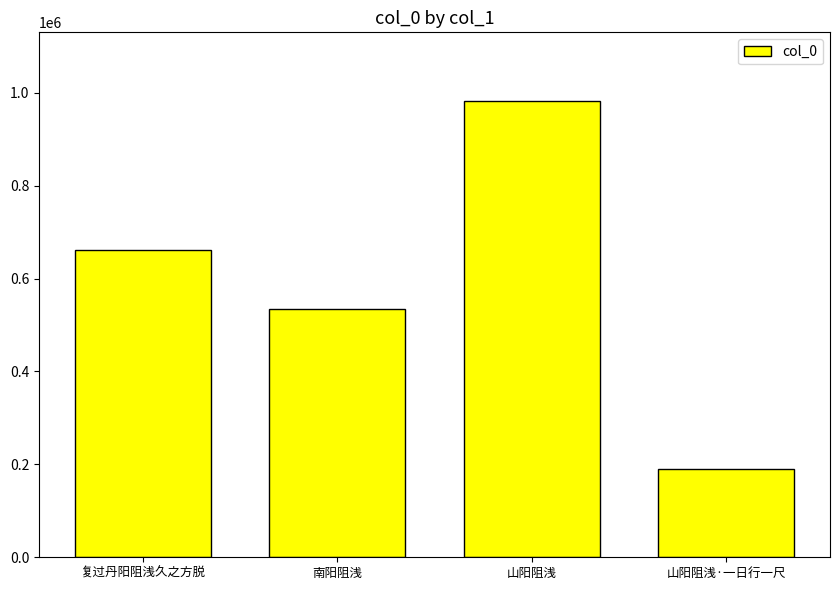

Count the values in the range 534462 to 982555.

3